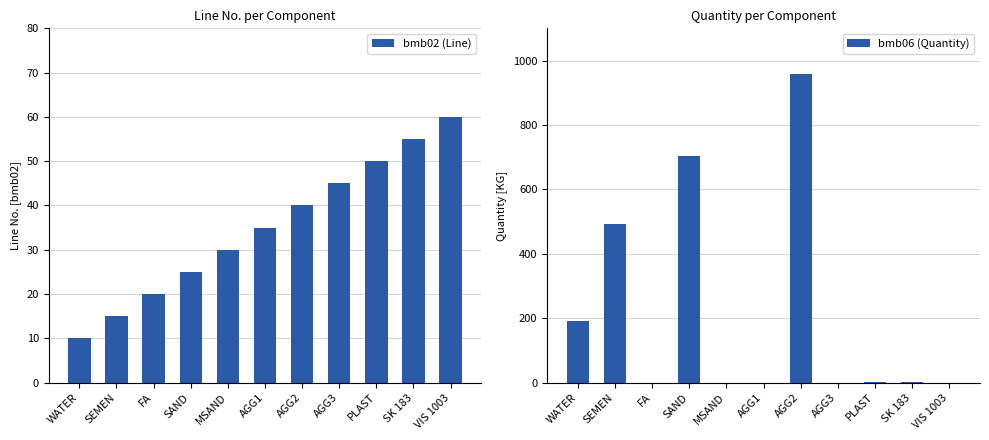

What position from the left is AGG1?

6